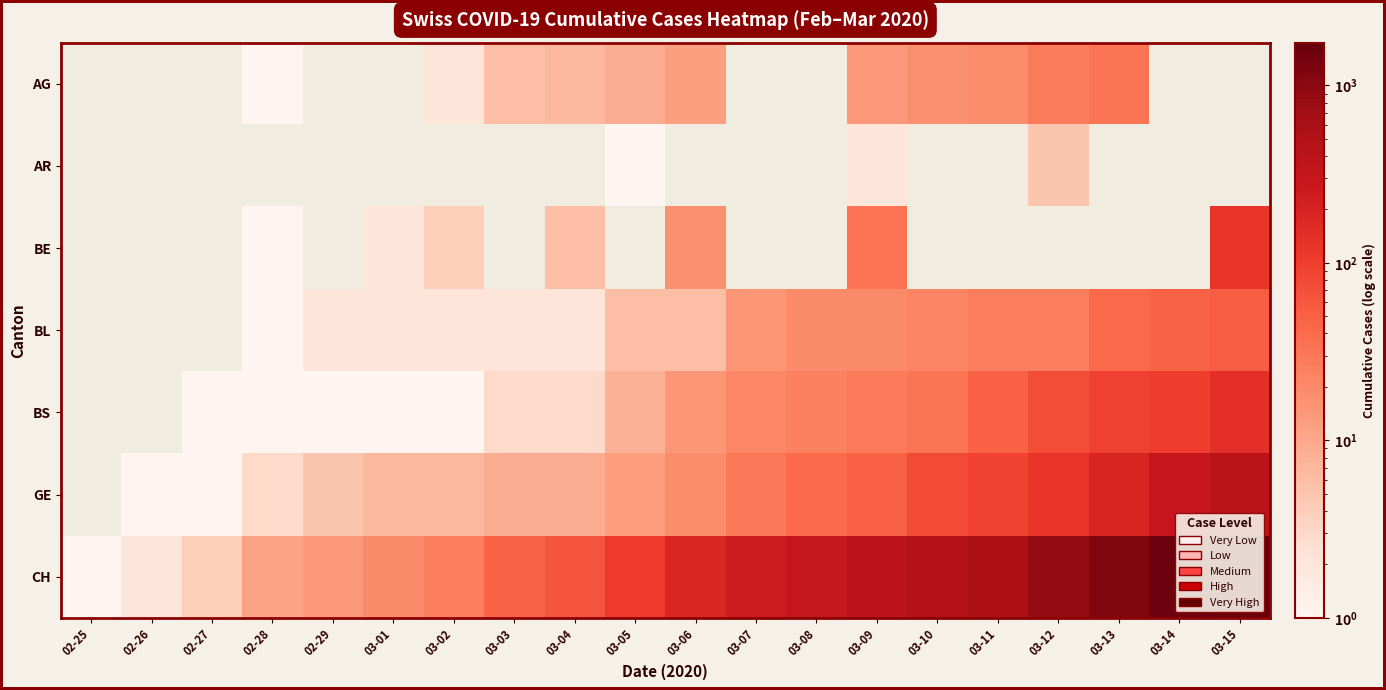

The value of BS at 03-05 is 5.5. True or false?

False